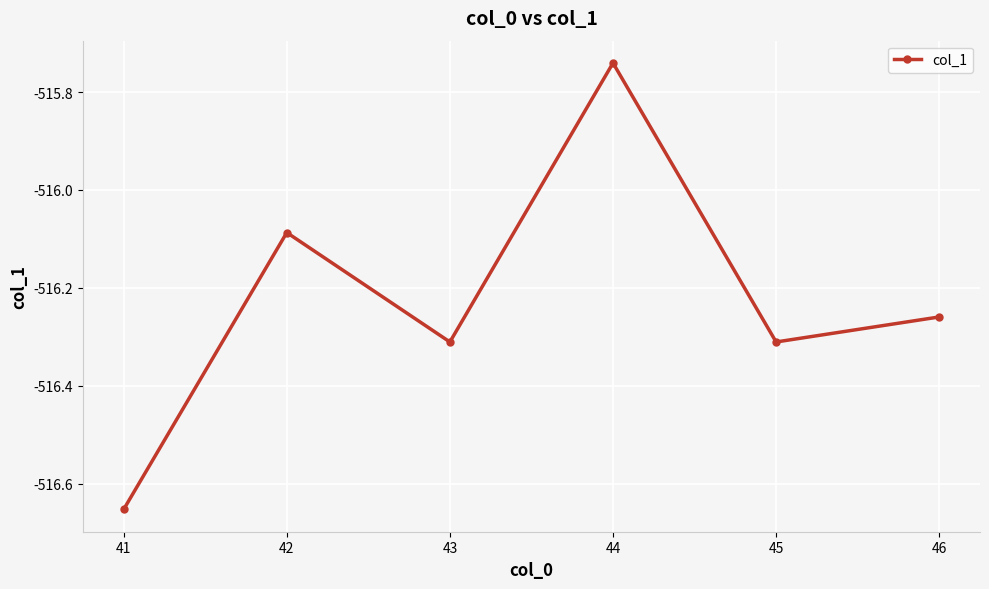

Where is the data nearest to the value -516?

42